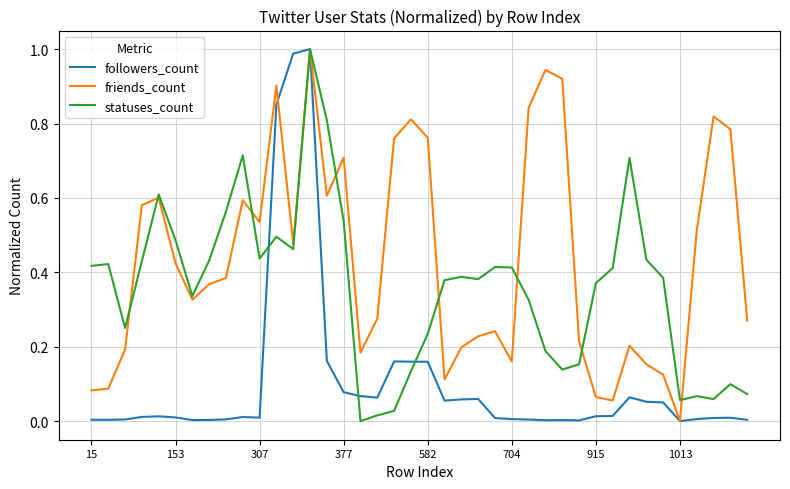

Rank the series by their average value, from highest to lowest.

friends_count, statuses_count, followers_count